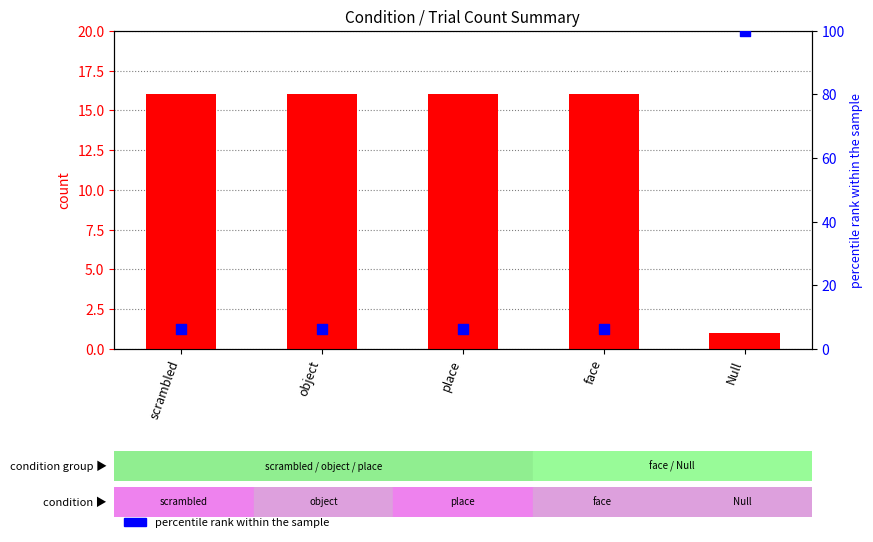

At which category is the sum across all series the highest?

Null